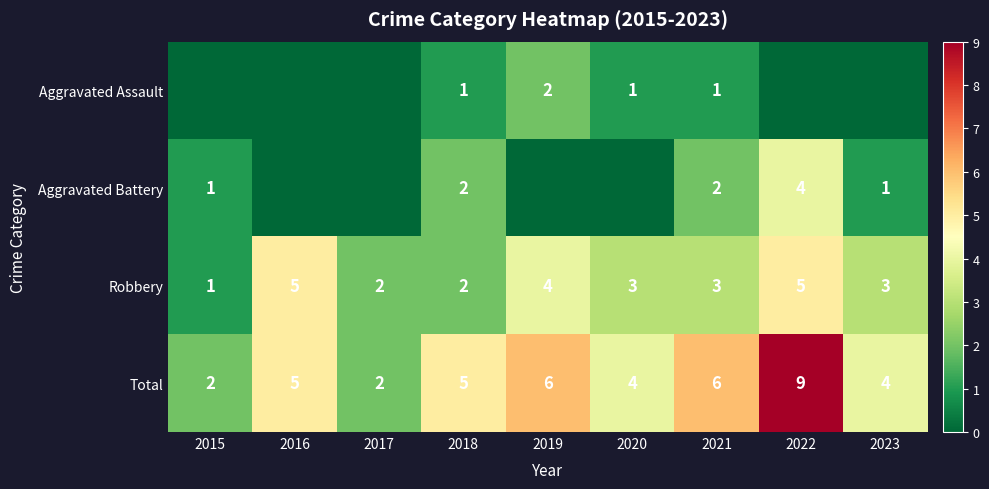

What is the difference between the Total values at 2017 and 2016?

3